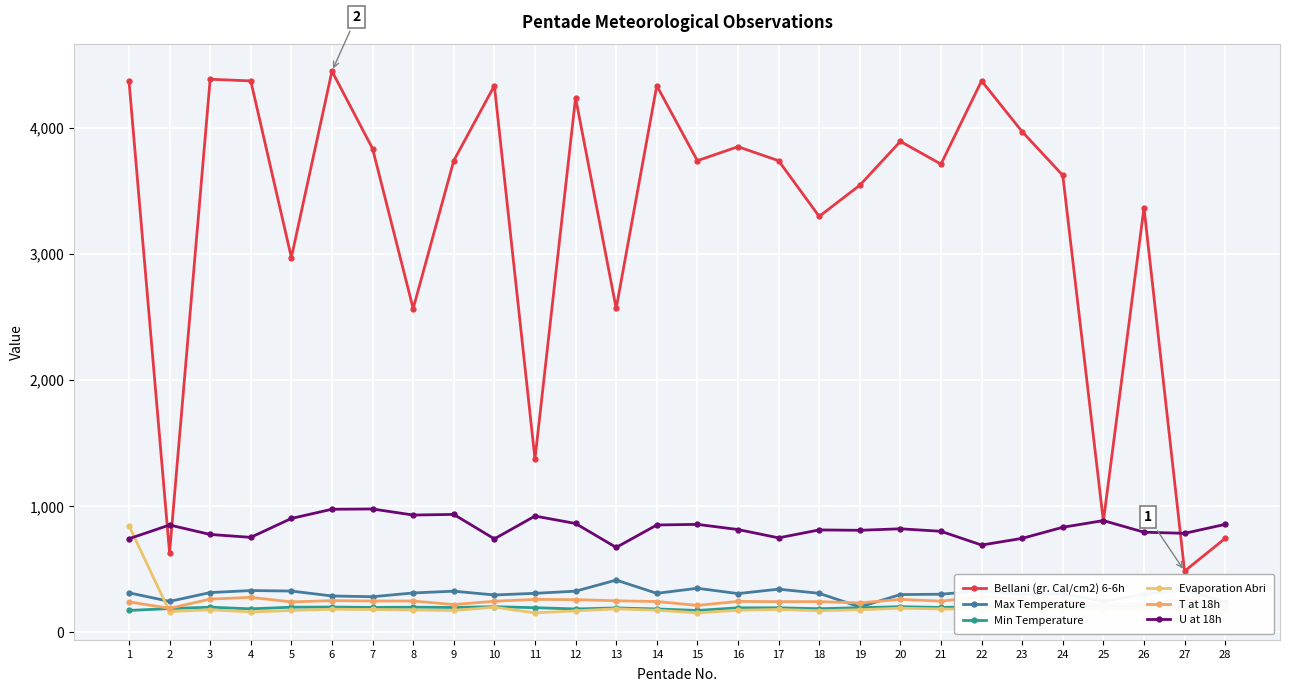

What is the sum of the Bellani (gr. Cal/cm2) 6-6h values at 13 and 3?

6954